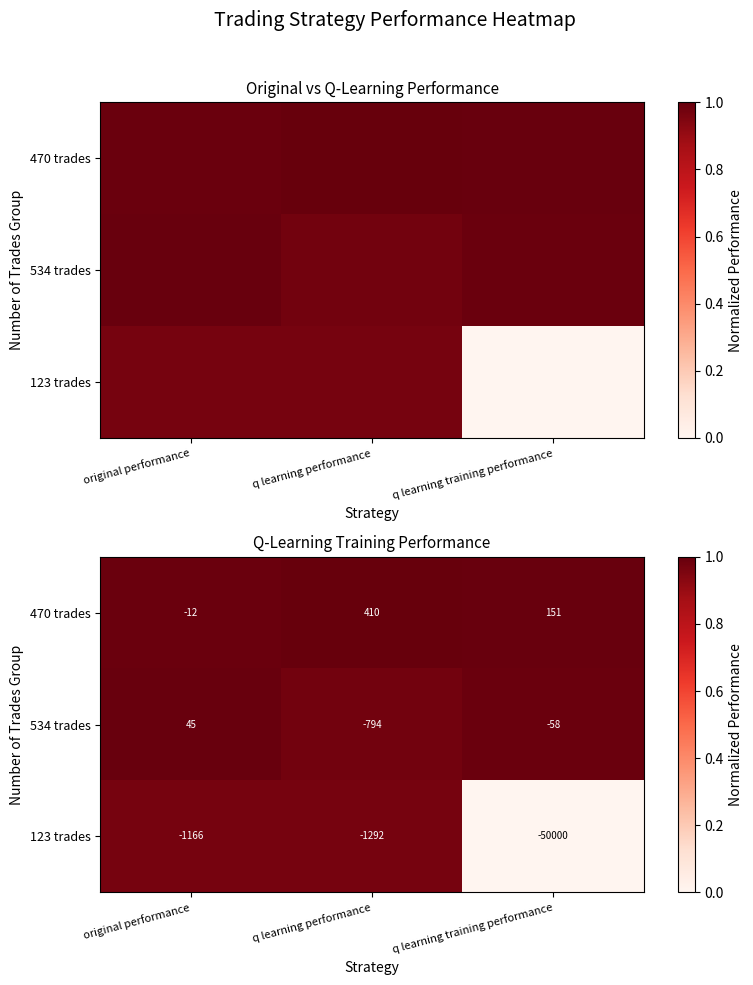

Where is 123 trades nearest to the value 0?

q learning training performance